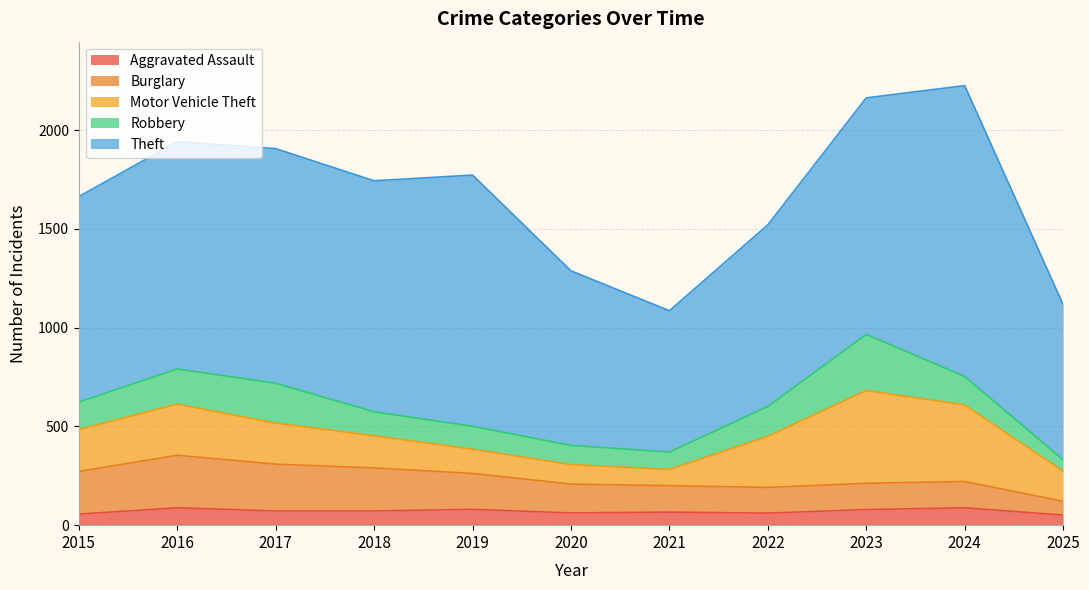

Does the chart display data point markers on the line(s)?

No